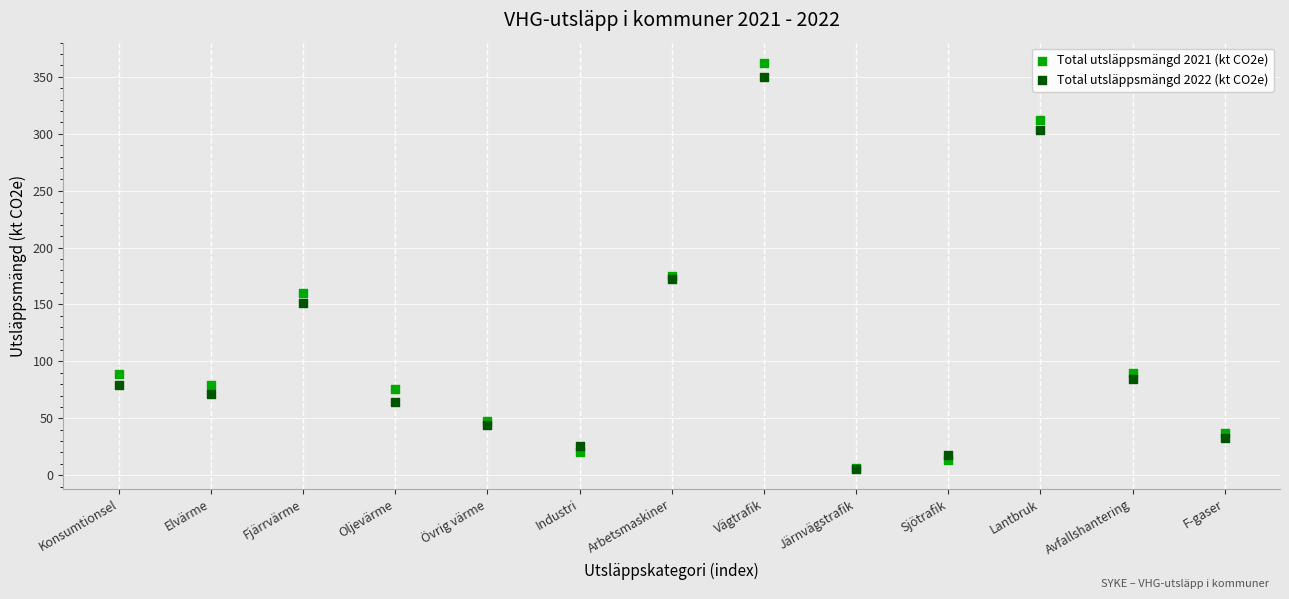

Which series contains the highest Y value?

Total utsläppsmängd 2021 (kt CO2e)